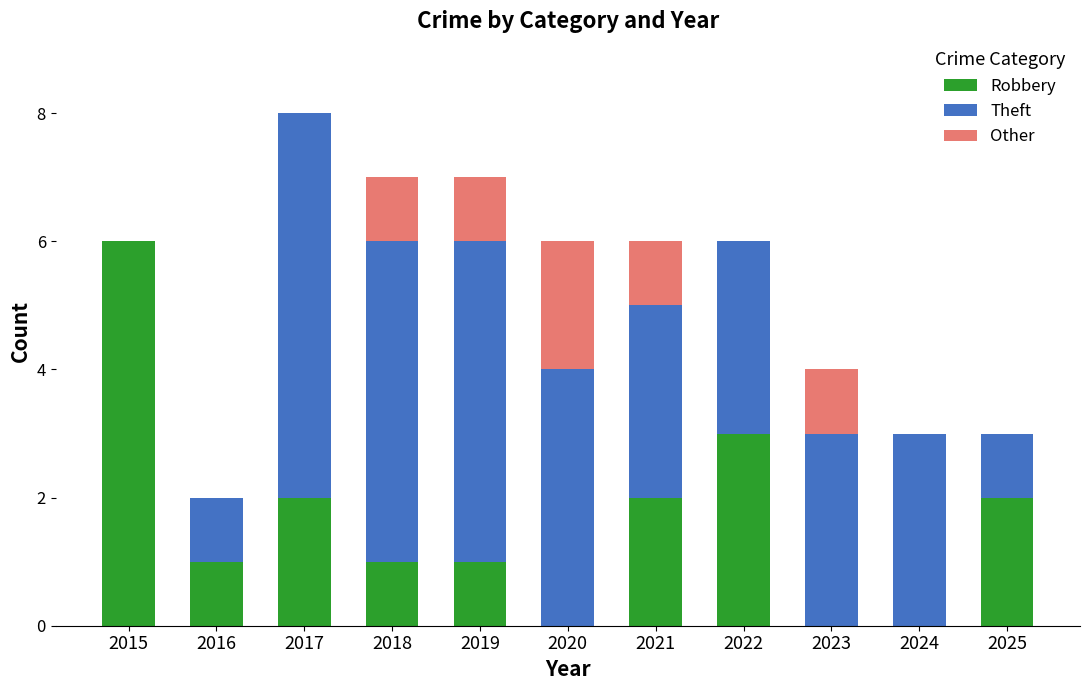

What is the total value across all series at 2025?

3